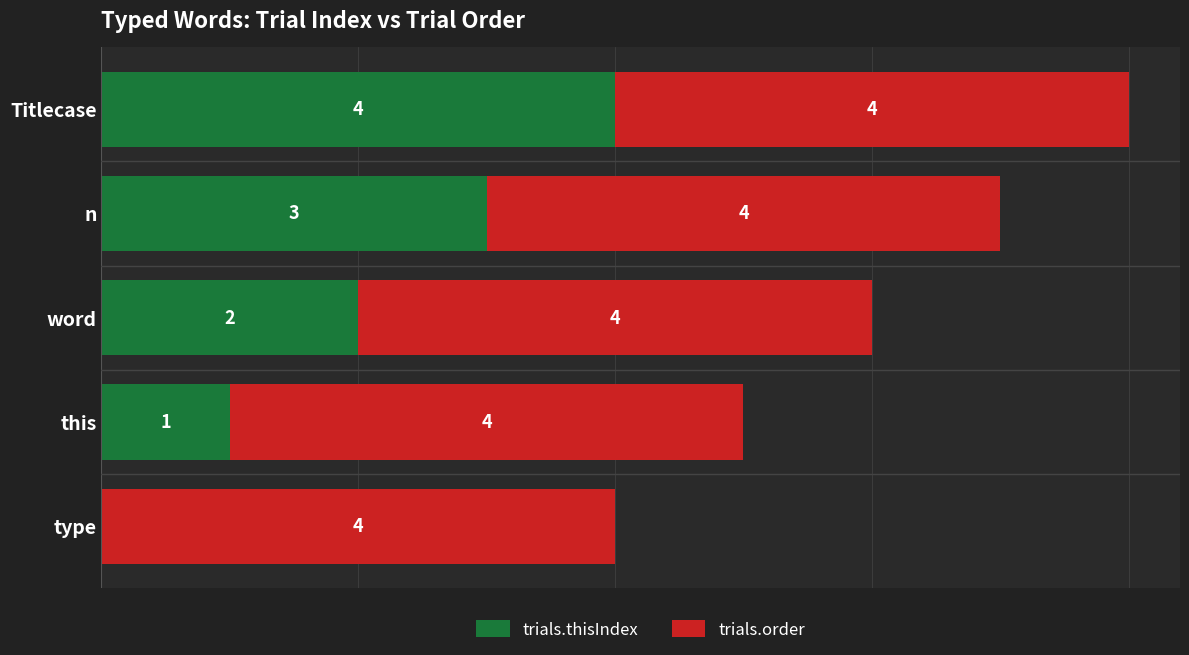

At which label does trials.thisIndex reach its peak?

Titlecase